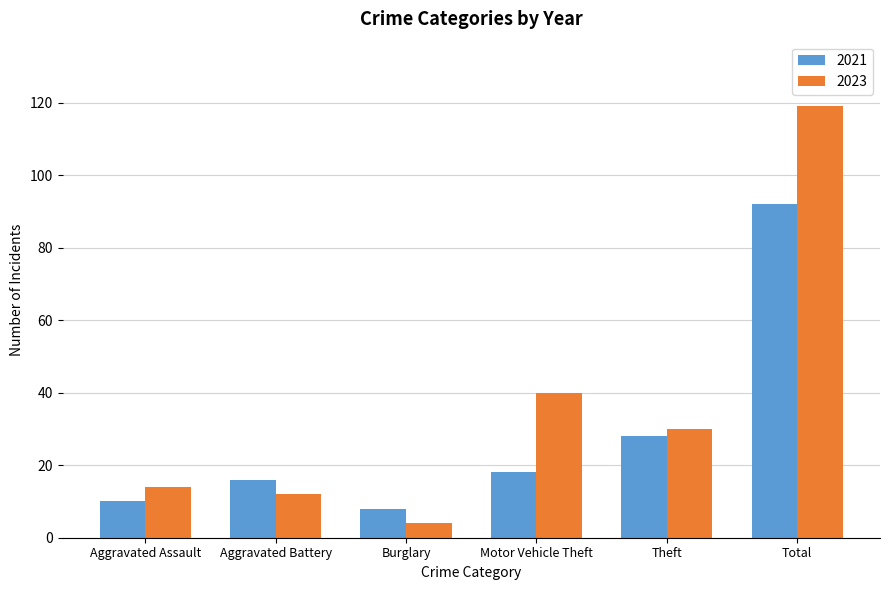

What is the sum of all 2021 values?

172